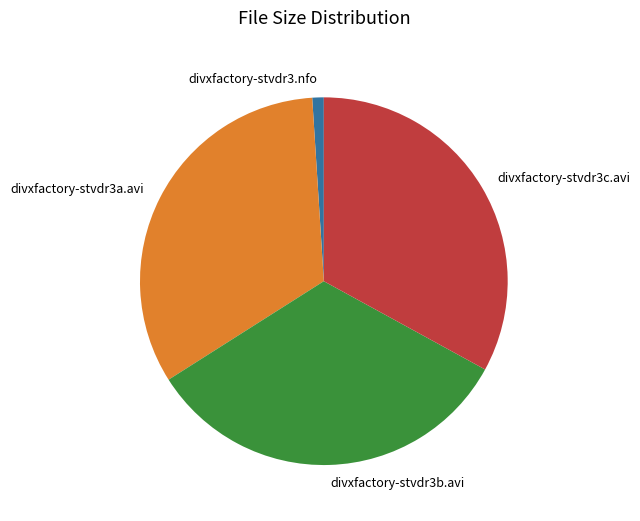

Is it true that divxfactory-stvdr3c.avi is 33% of the pie?

True